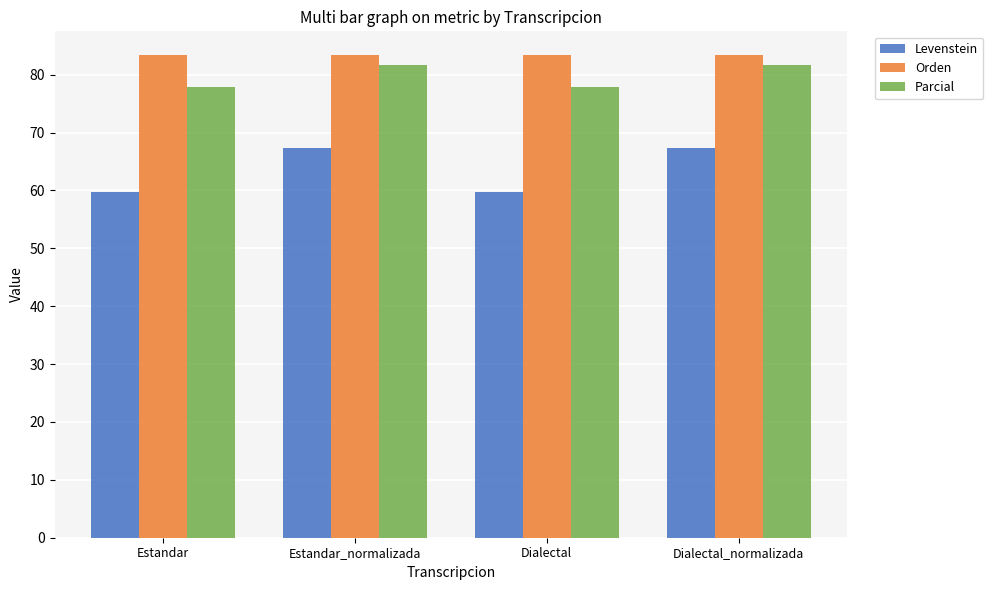

What is the total value across all series at Estandar_normalizada?

232.3